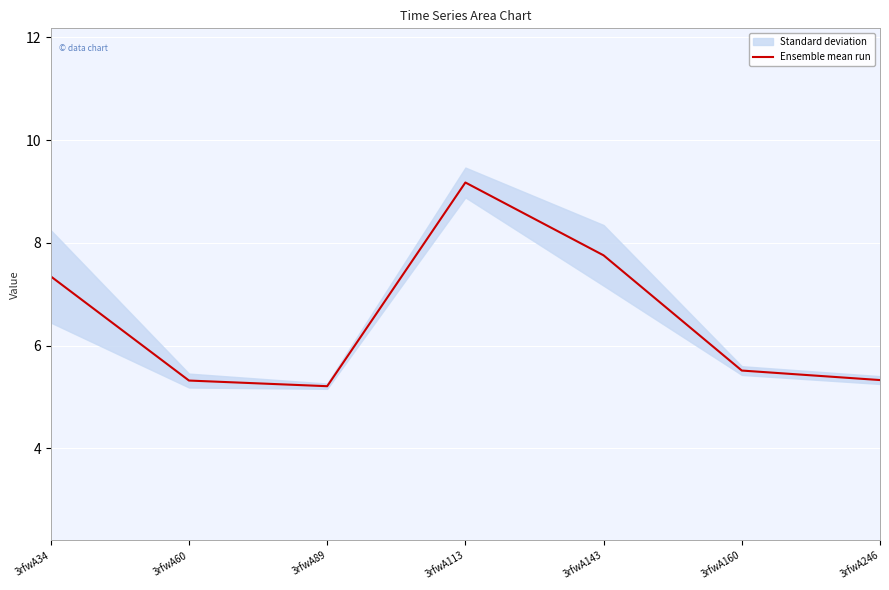

What is the value of the 4th point from the left?

9.2